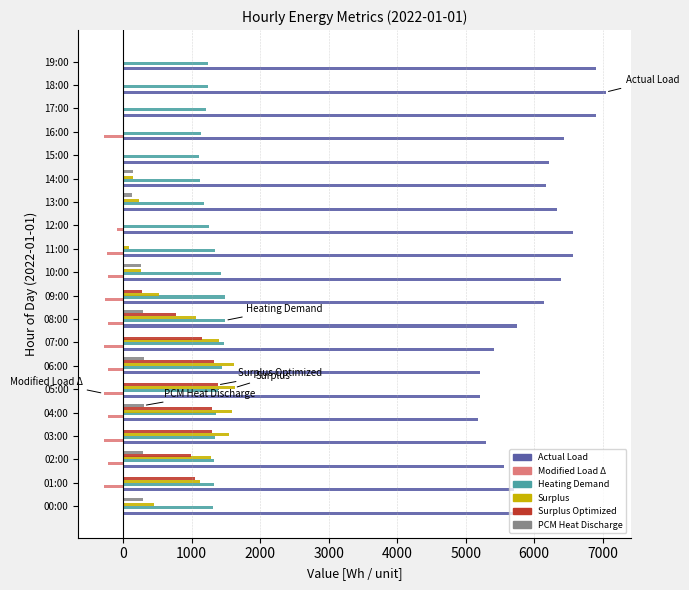

What is the greatest value displayed?

7046.0